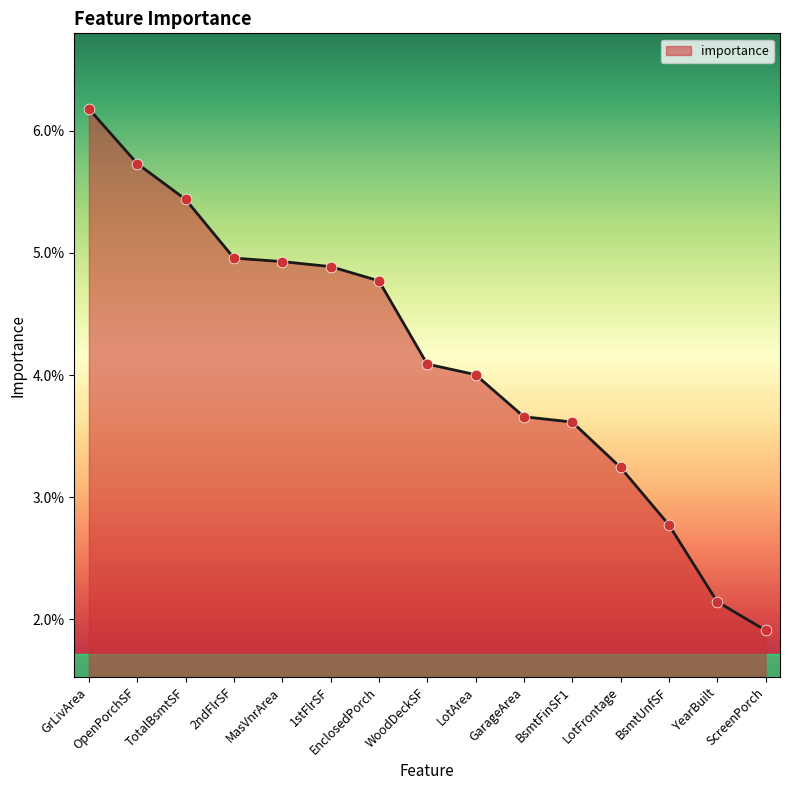

Between ScreenPorch and GrLivArea, which is larger?

GrLivArea